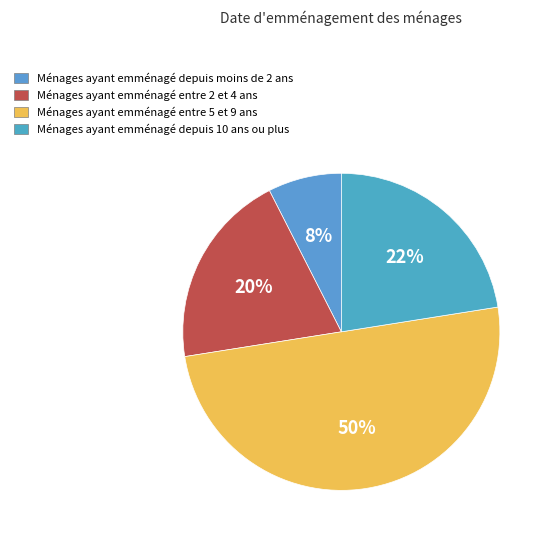

How many slices are in this pie chart?

4